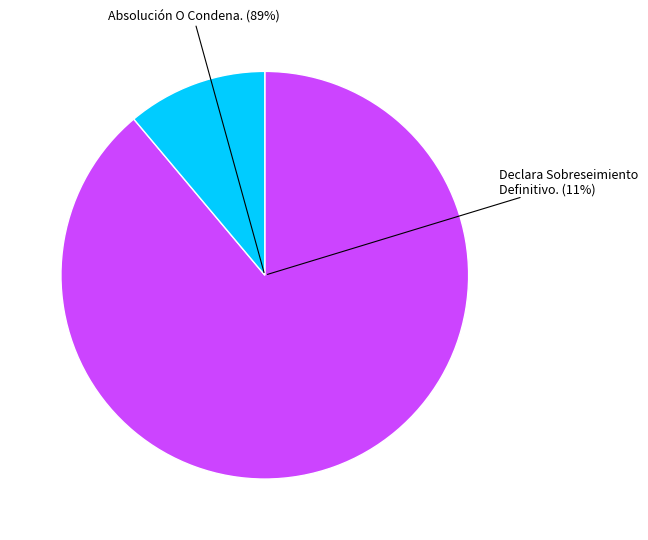

Which category has the biggest portion of the pie?

Absolución O Condena.